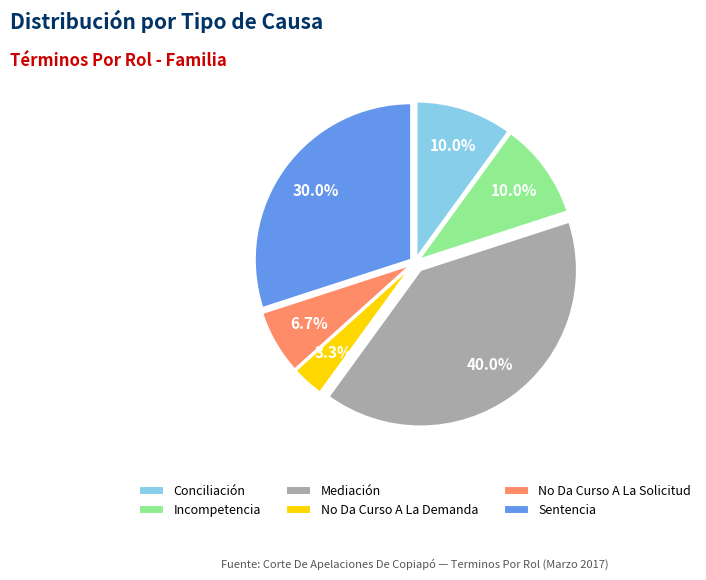

How much of the chart is everything except No Da Curso A La Solicitud?

93.3%